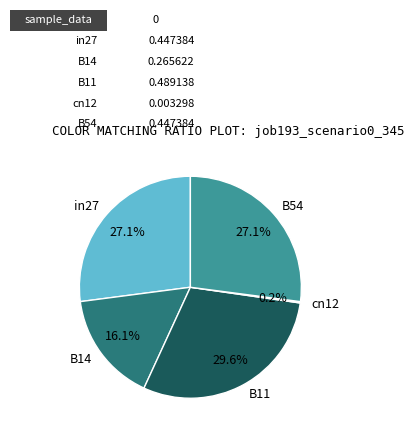

Is B54 the majority of the pie?

No